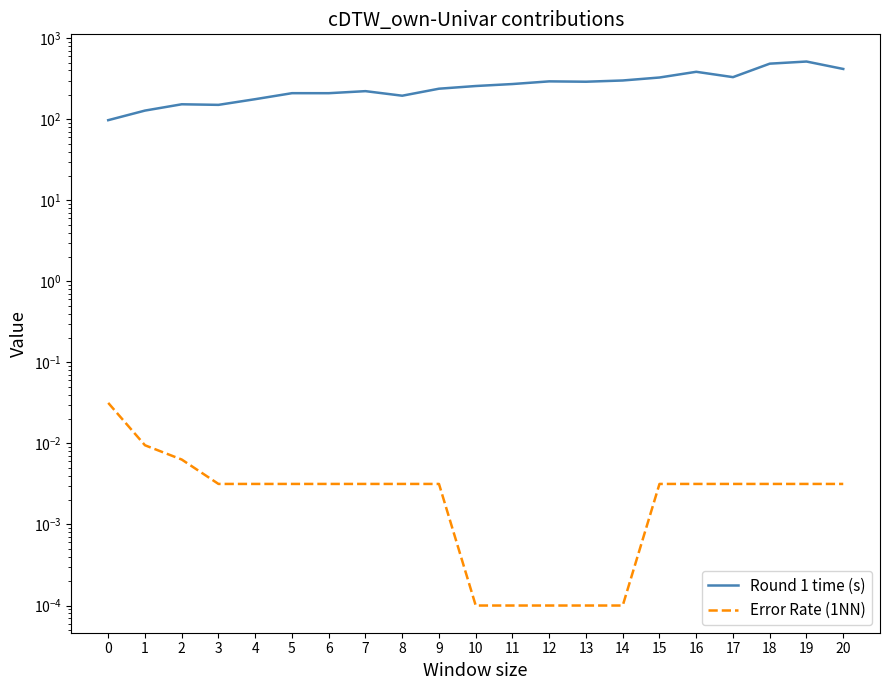

How many data points in Round 1 time (s) are less than 257?

10